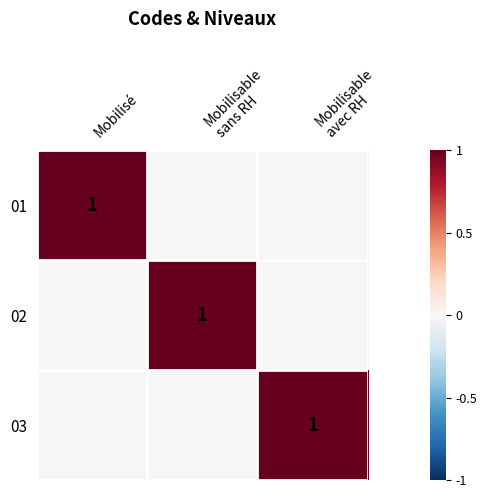

The 01 series shows 0 at Mobilisé. True or false?

False